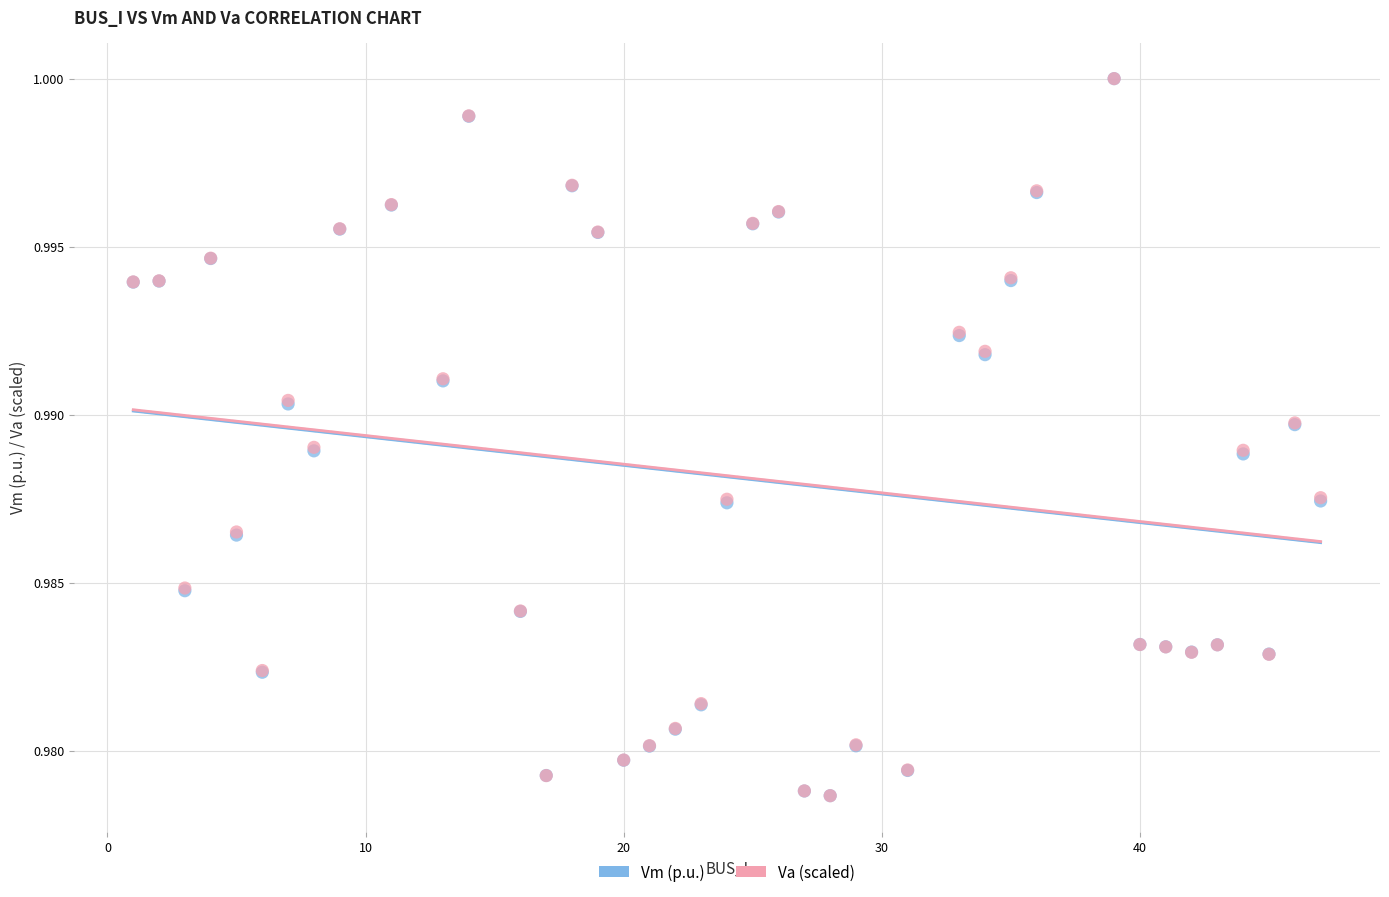

What are all the series names shown in the legend?

Vm (p.u.), Va (scaled)